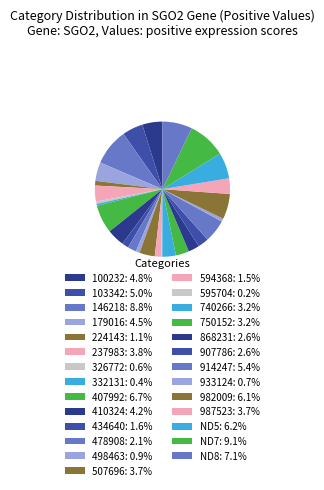

Does 100232 represent more than half of the total?

No